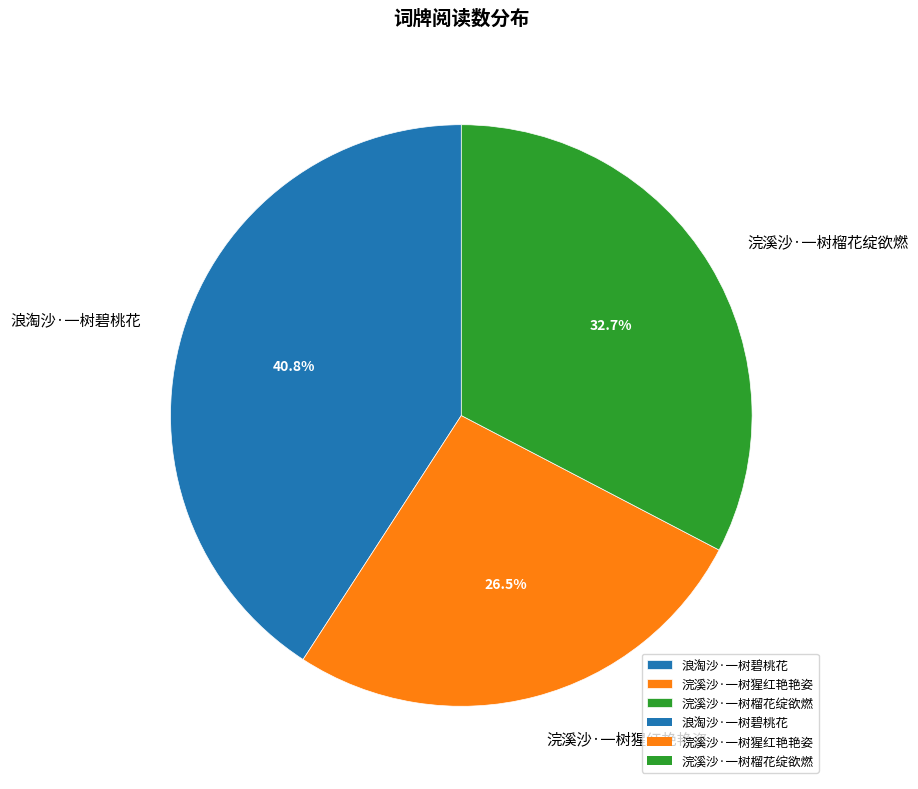

To the nearest percent, what is the difference between the 浪淘沙·一树碧桃花 and 浣溪沙·一树猩红艳艳姿 slice percentages?

14%